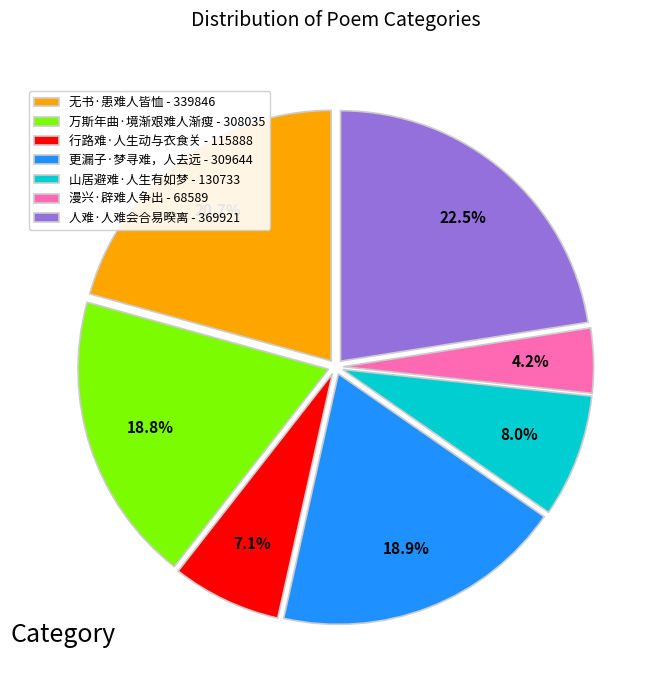

Is there a majority slice in this chart?

No